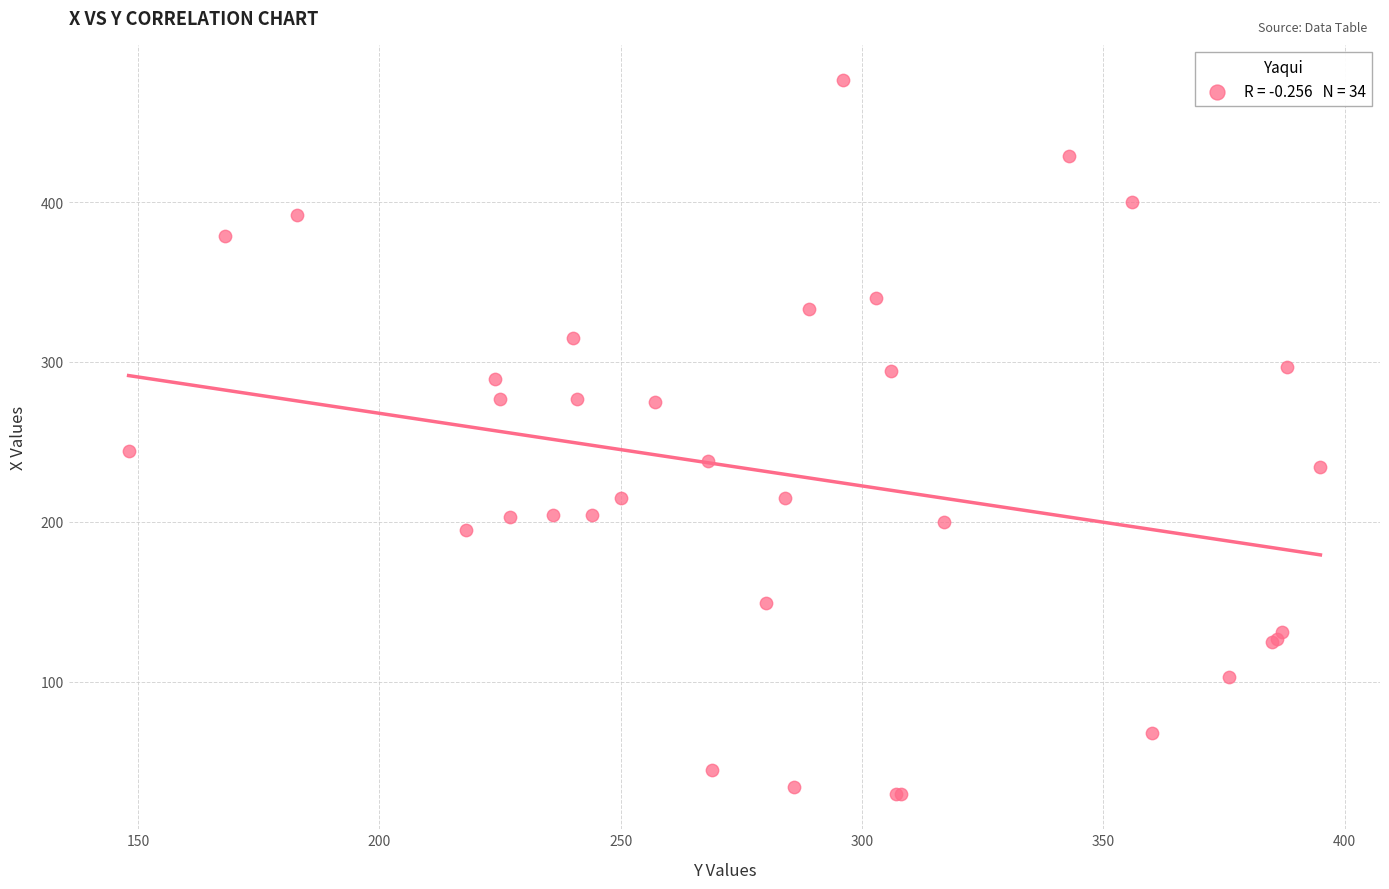

What Y value in the scatter plot is closest to 253?

244